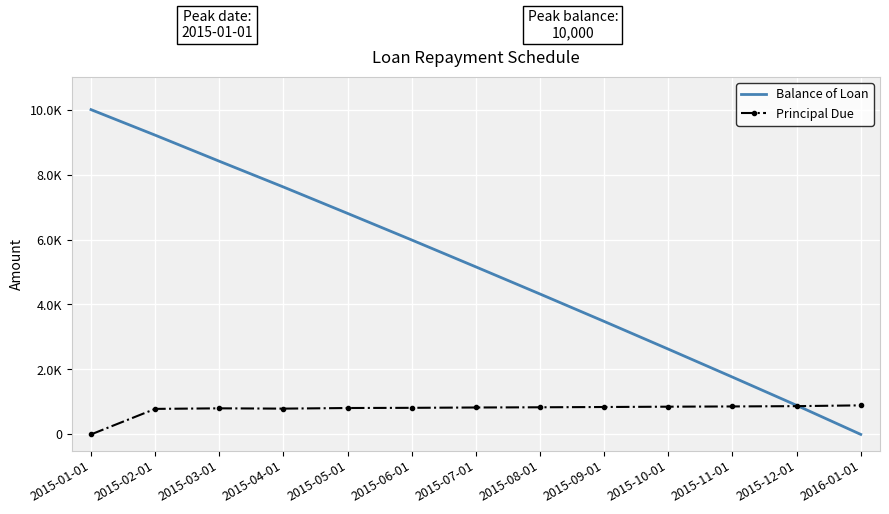

Which series has the largest total across all categories?

Balance of Loan